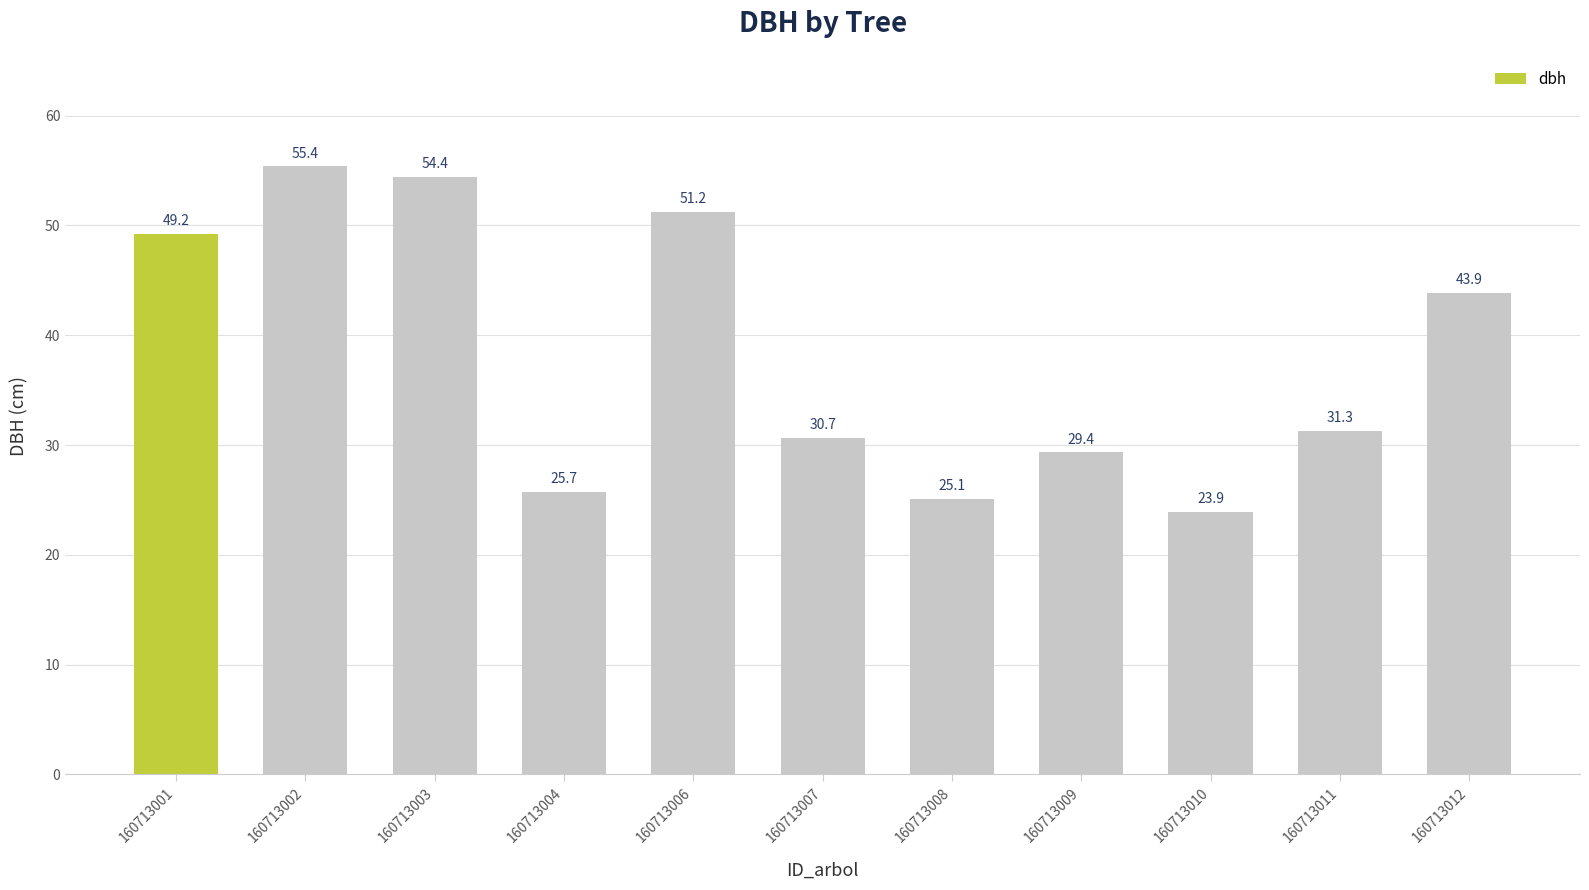

At which category does the chart reach its minimum across all series?

160713010